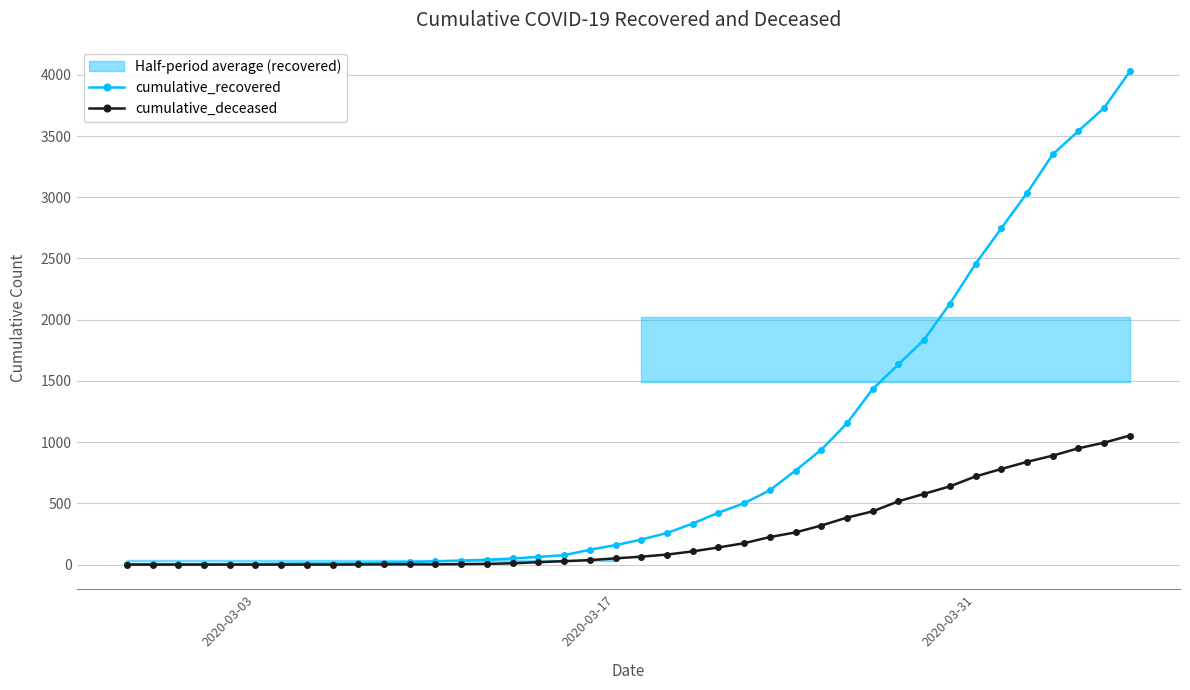

What is the highest value of the cumulative_recovered series?

4027